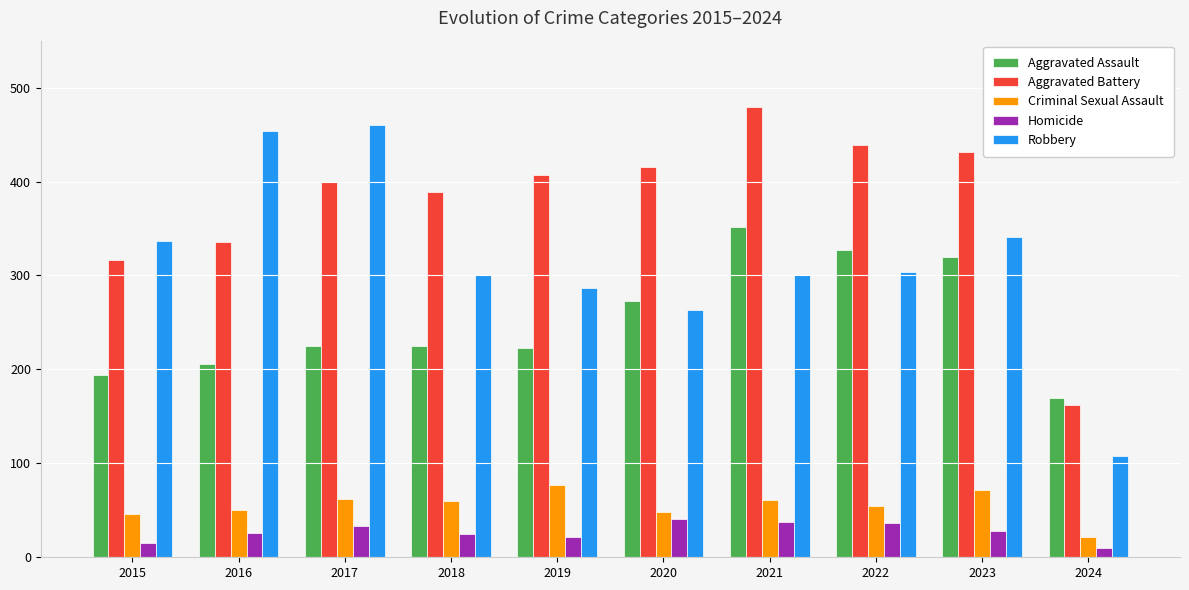

What is the lowest value of the Aggravated Assault series?

170